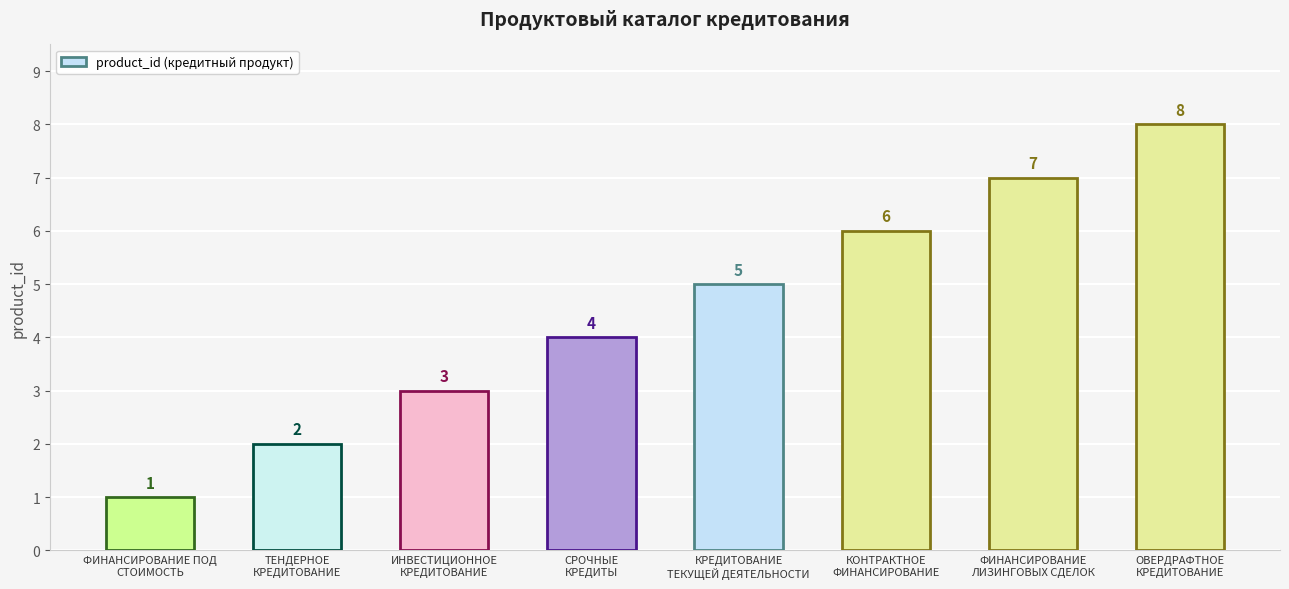

Is it true that the value at ОВЕРДРАФТНОЕ
КРЕДИТОВАНИЕ is 8?

True